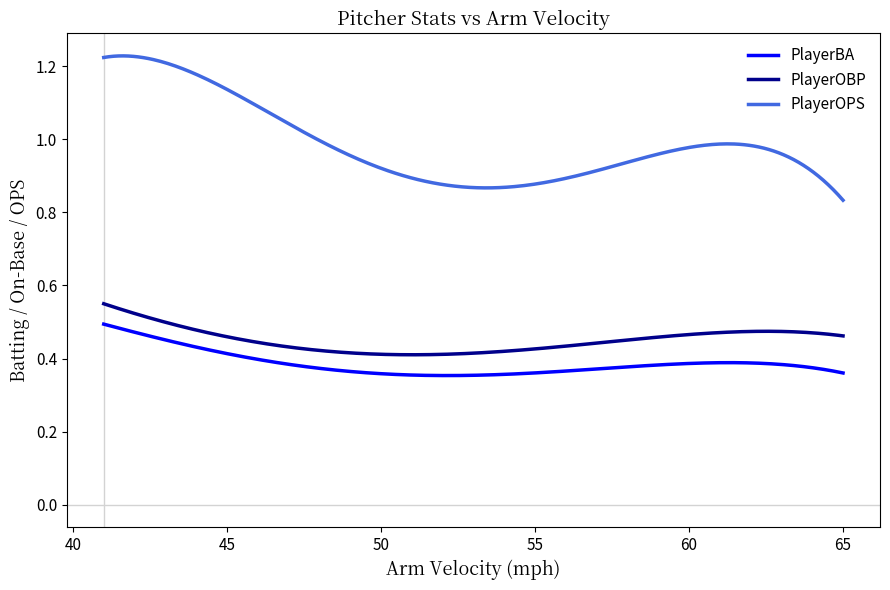

At how many categories does at least one series exceed 0?

300